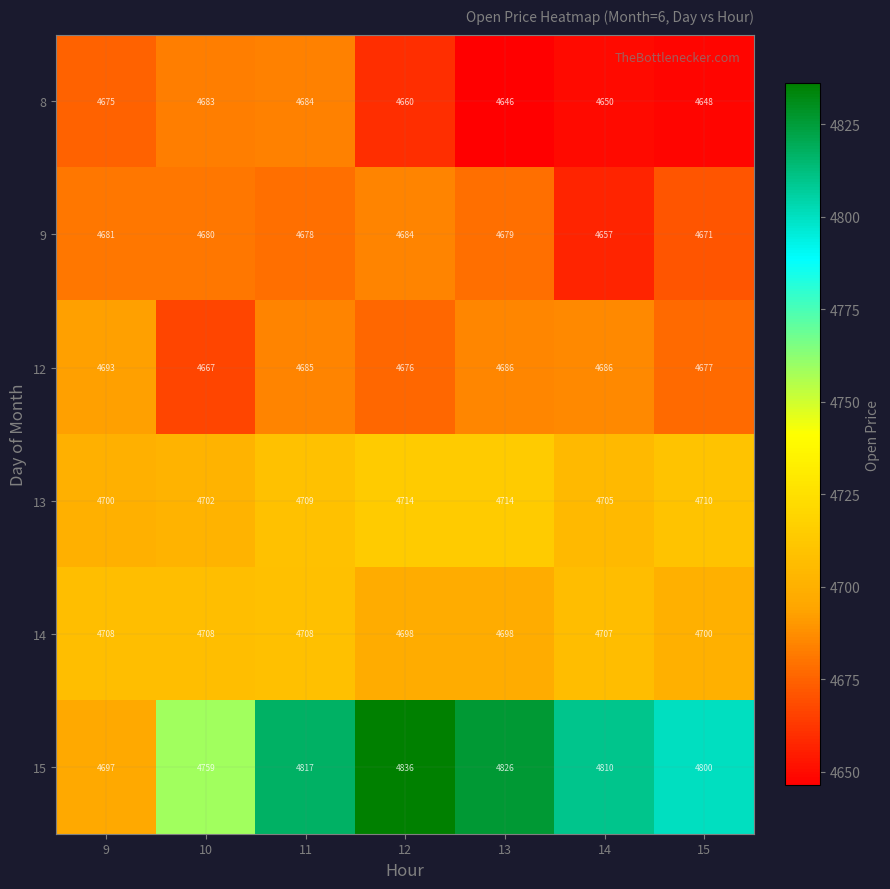

What is the sum of all 13 values?

32954